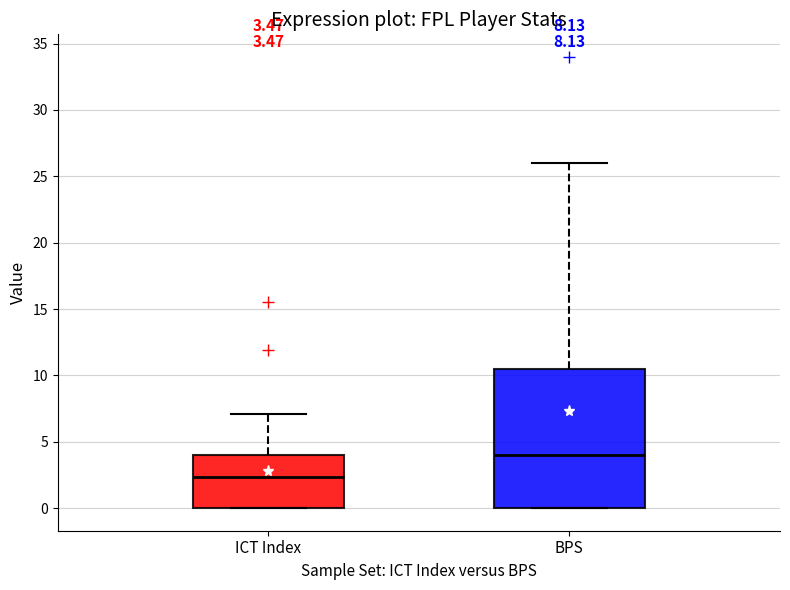

Which box is the tallest, from its lower edge to its upper edge?

BPS